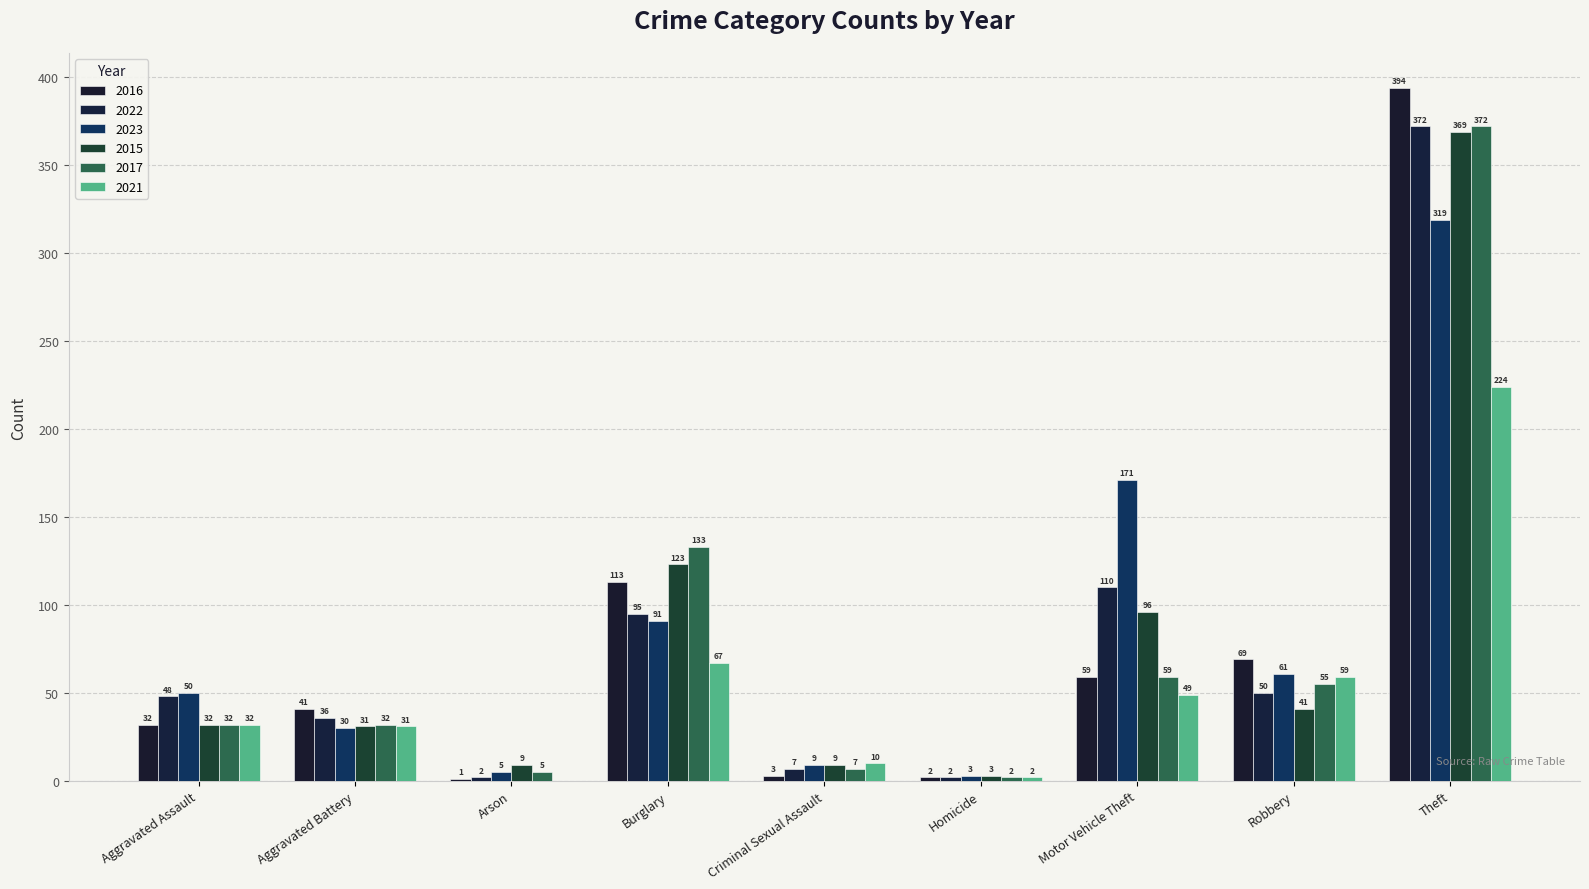

What is the spread (max minus min) of values at Criminal Sexual Assault?

7